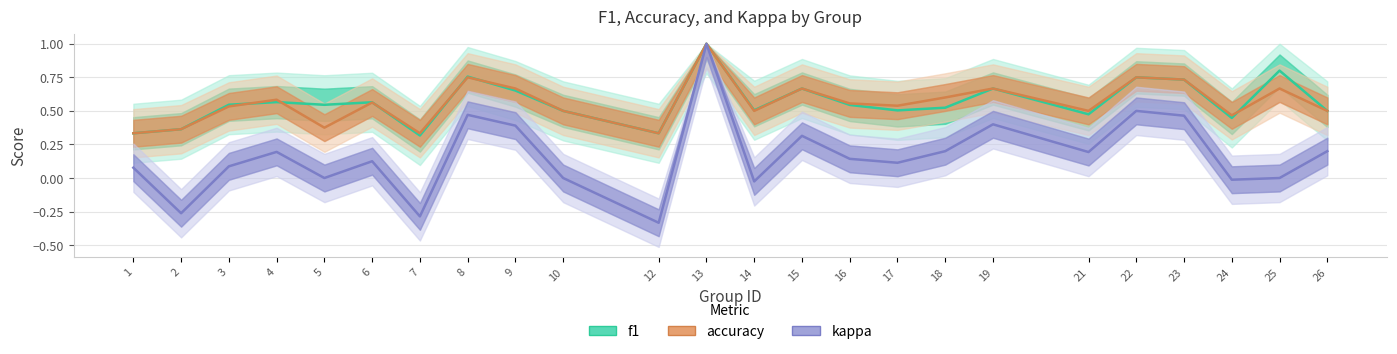

Reading left to right, what are all the values shown in this chart?

f1: 1=0.3	2=0.4	3=0.5	4=0.6	5=0.5	6=0.6	7=0.3	8=0.8	9=0.7	10=0.5	12=0.3	13=1.0	14=0.5	15=0.7	16=0.5	17=0.5	18=0.5	19=0.7	21=0.5	22=0.8	23=0.7	24=0.4	25=0.8	26=0.5
accuracy: 1=0.3	2=0.4	3=0.5	4=0.6	5=0.4	6=0.6	7=0.3	8=0.8	9=0.7	10=0.5	12=0.3	13=1.0	14=0.5	15=0.7	16=0.6	17=0.5	18=0.6	19=0.7	21=0.5	22=0.8	23=0.7	24=0.5	25=0.7	26=0.5
kappa: 1=0.1	2=-0.3	3=0.1	4=0.2	5=0.0	6=0.1	7=-0.3	8=0.5	9=0.4	10=0.0	12=-0.3	13=1.0	14=-0.0	15=0.3	16=0.1	17=0.1	18=0.2	19=0.4	21=0.2	22=0.5	23=0.5	24=-0.0	25=0.0	26=0.2